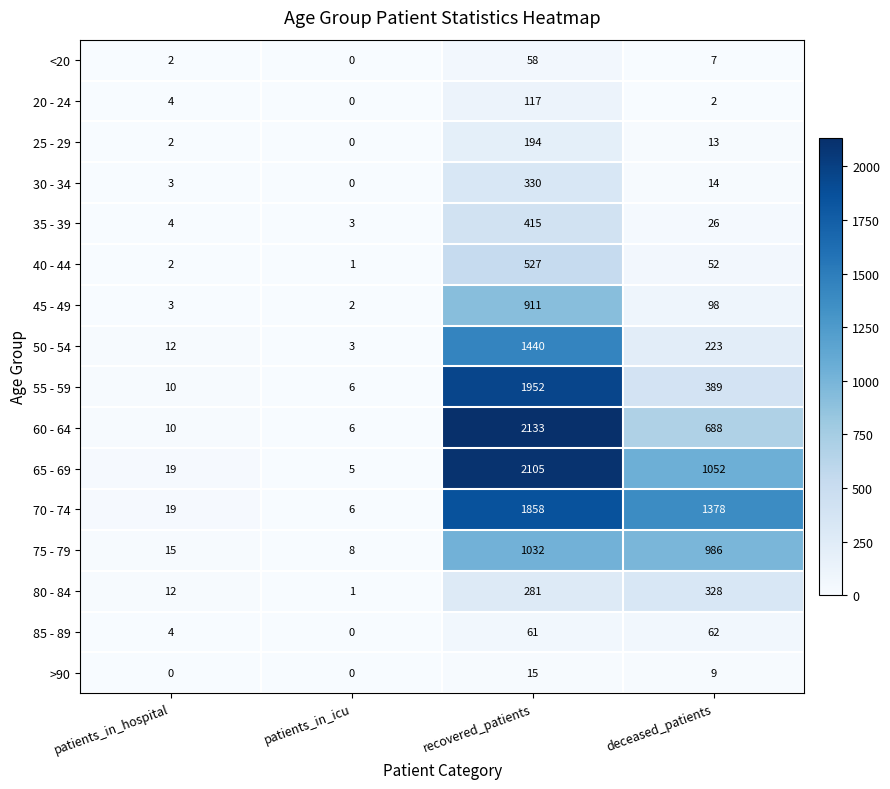

What is the average value of the 80 - 84 series?

156